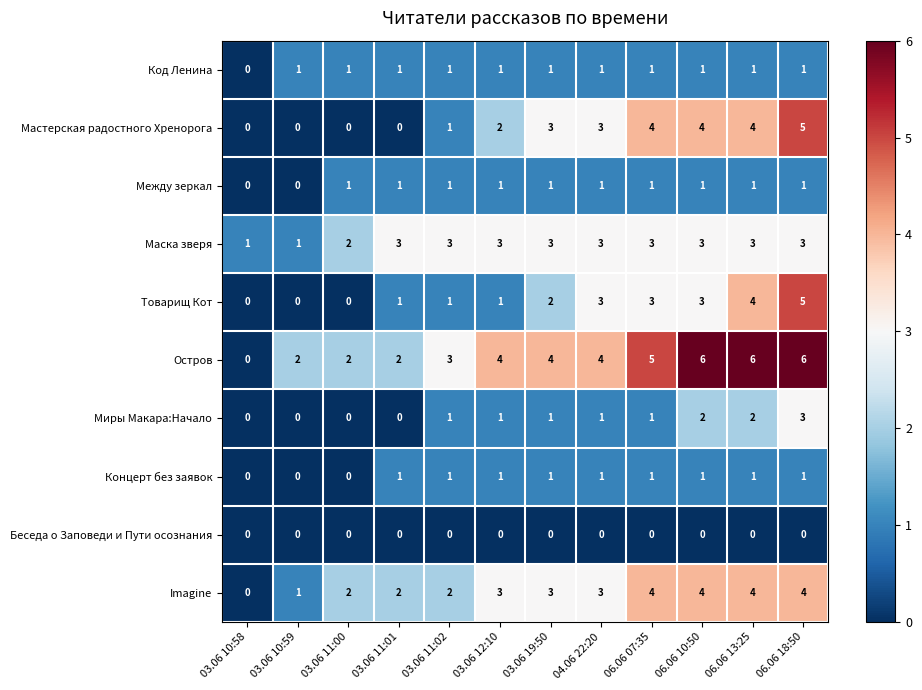

The Остров series shows 1 at 06.06 07:35. True or false?

False